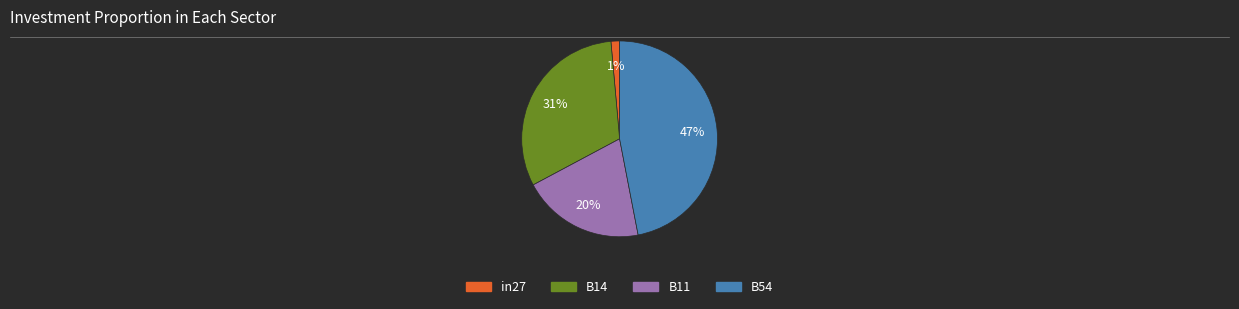

Count the number of slices in the pie.

4